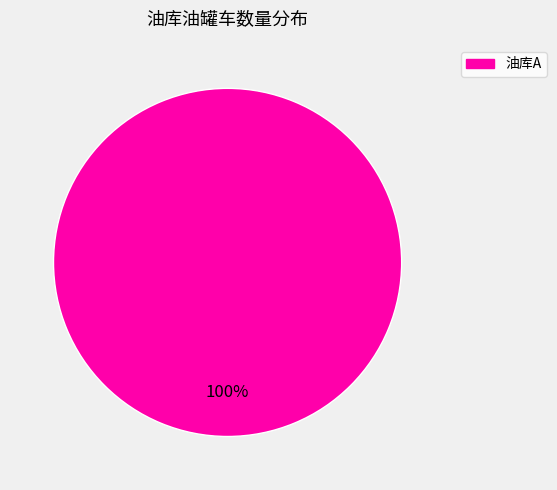

Is there any slice that represents more than half of the pie?

Yes